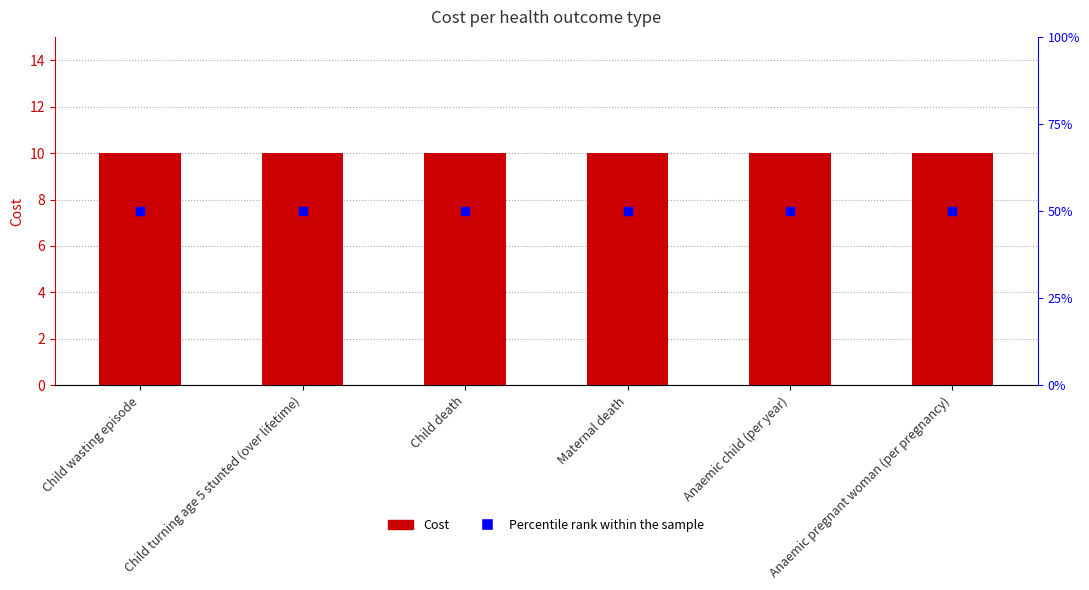

What is the total value across all series at Anaemic child (per year)?

60